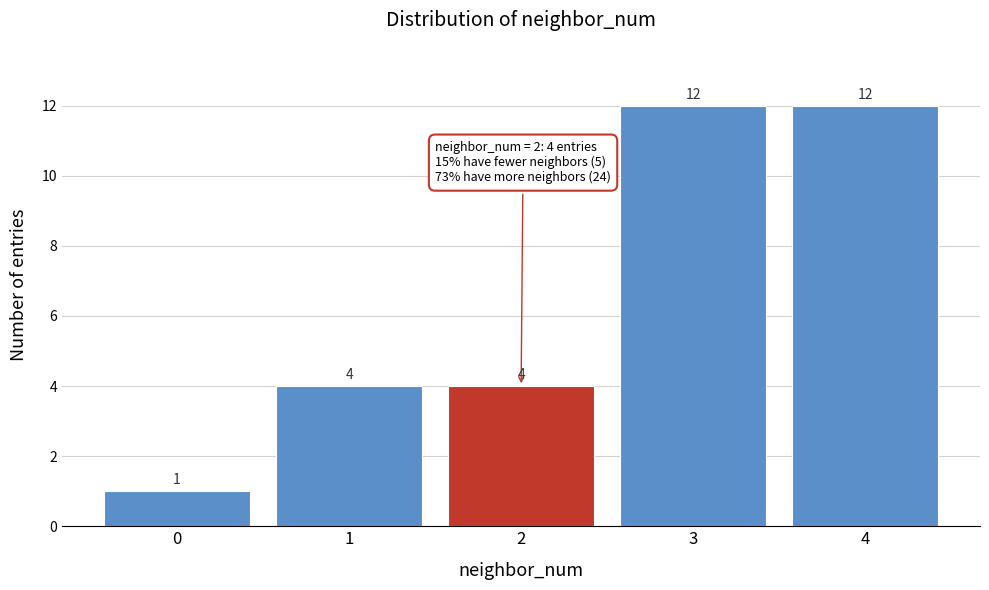

Reading left to right, transcribe all the data shown in this chart.

1	4	4	12	12